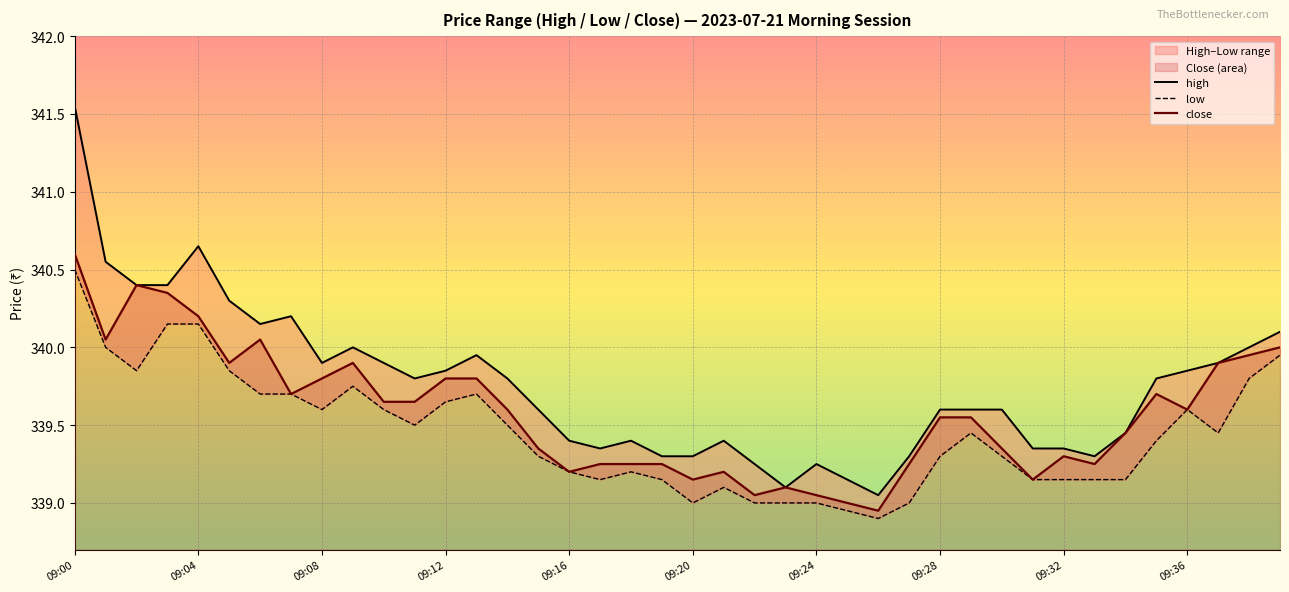

The close series shows 582.5 at 09:04. True or false?

False